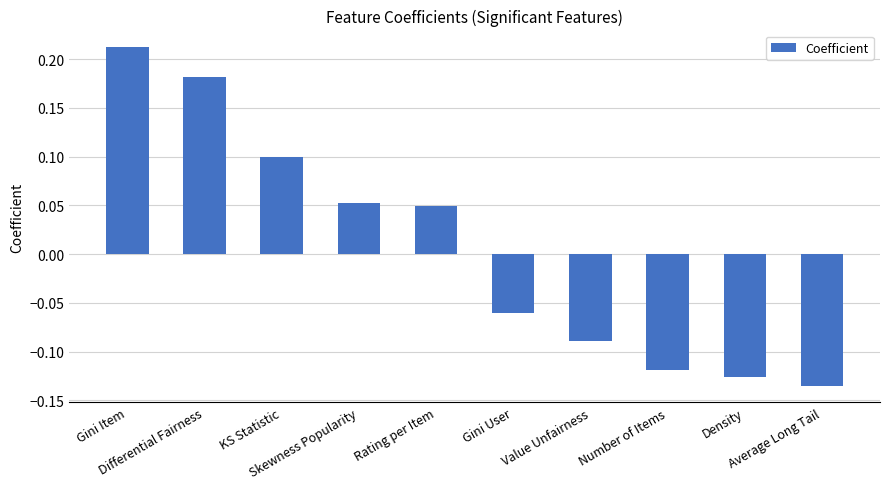

Does the chart contain any negative values?

Yes